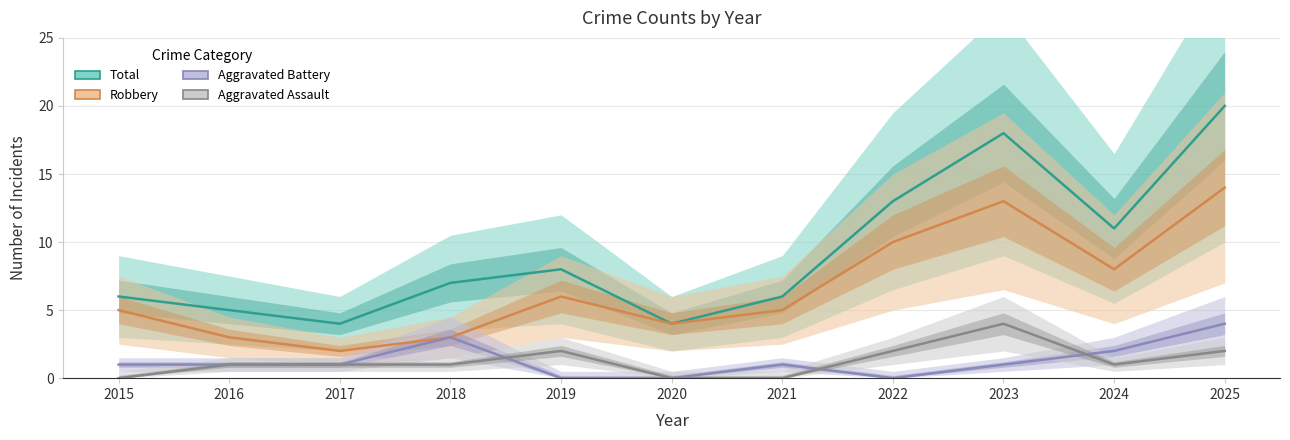

Reading right to left, transcribe all the data shown in this chart.

Total: 20	11	18	13	6	4	8	7	4	5	6
Robbery: 14	8	13	10	5	4	6	3	2	3	5
Aggravated Battery: 4	2	1	0	1	0	0	3	1	1	1
Aggravated Assault: 2	1	4	2	0	0	2	1	1	1	0